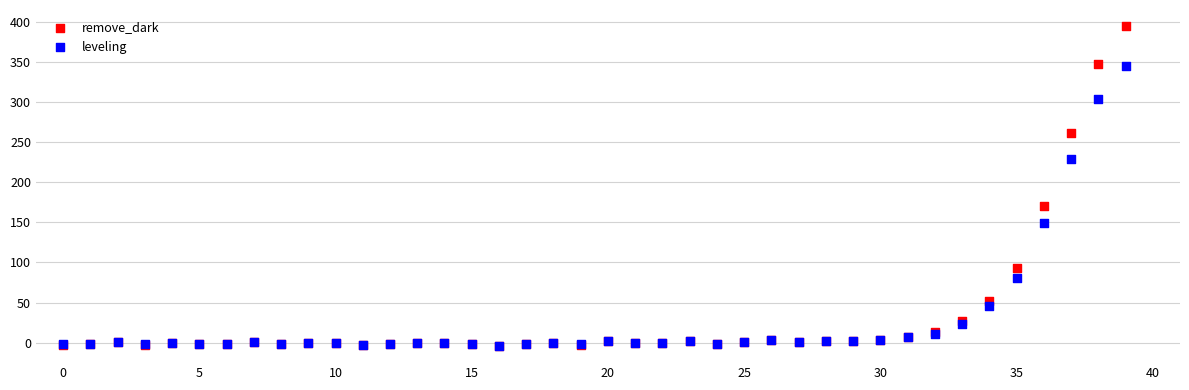

In the remove_dark series, what Y value is closest to 195?

170.7